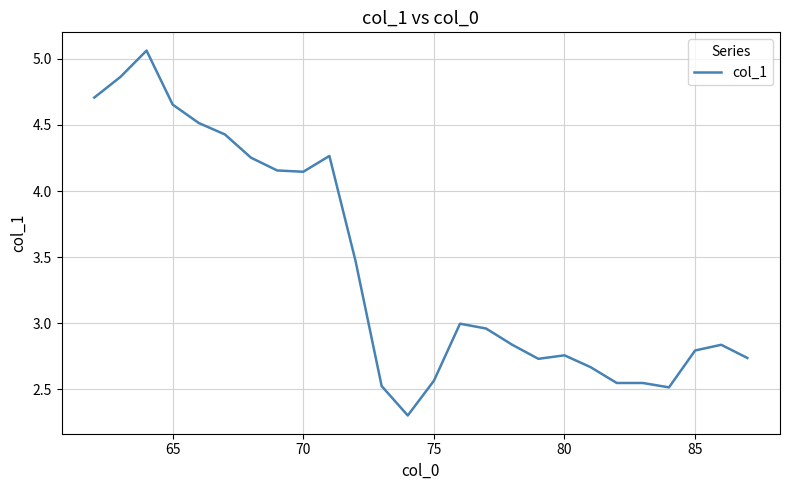

What is the smallest value displayed?

2.3